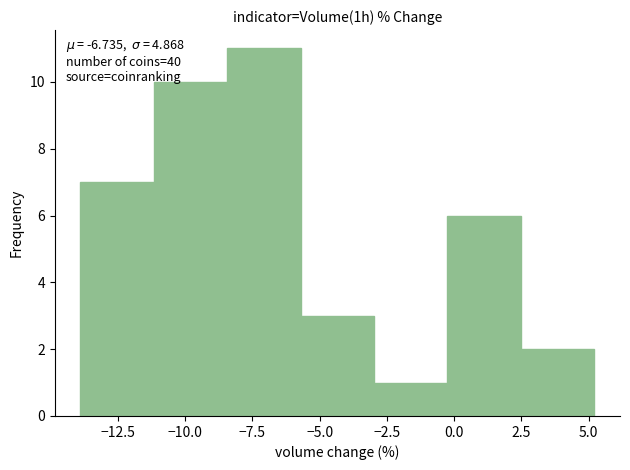

Over which range of the x-axis is the bar tallest?

-8.5 to -5.5